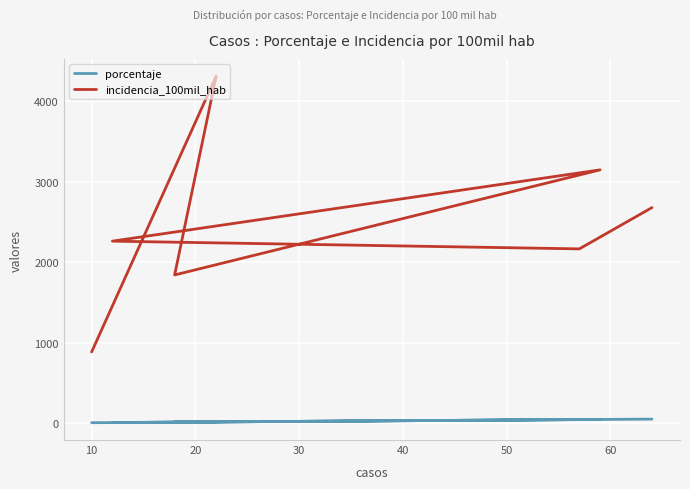

Which series has the widest spread of values?

incidencia_100mil_hab